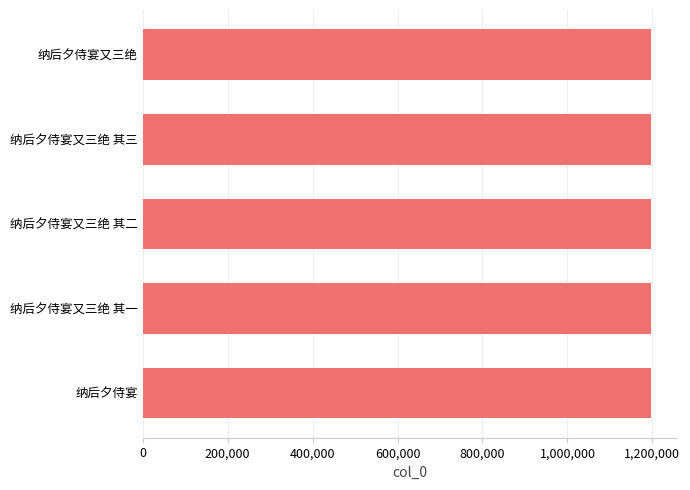

What is the maximum value shown in the chart?

1196676